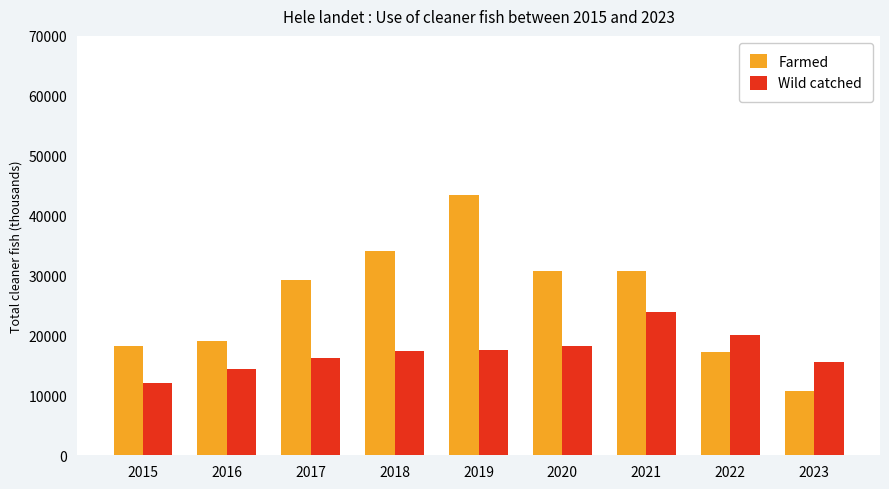

How many bars are there in each group?

2